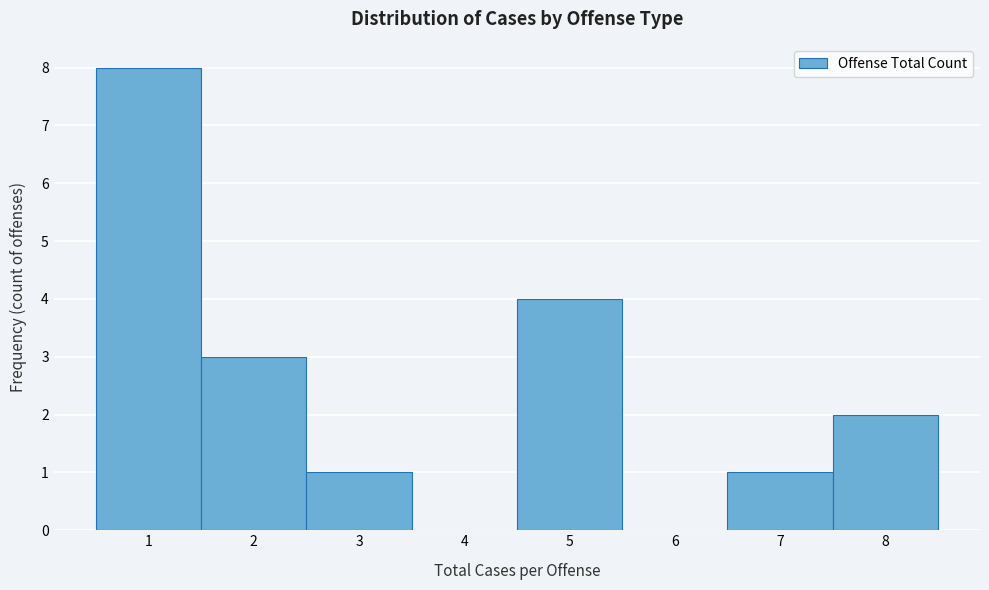

Over which range of the x-axis is the bar tallest?

0.5 to 1.5